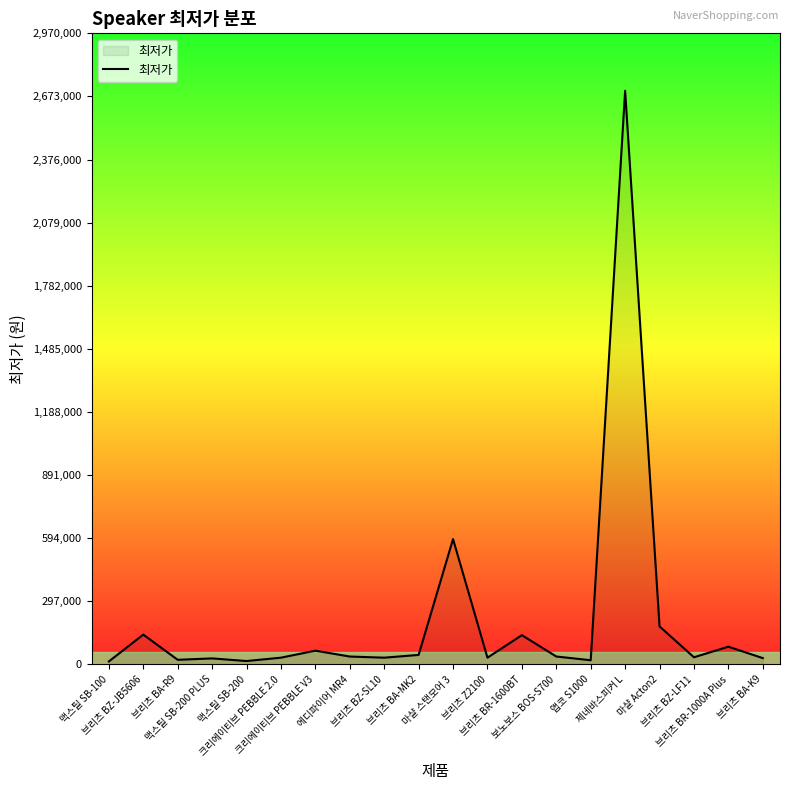

Is it true that the value at 크리에이티브 PEBBLE V3 is 64900?

True